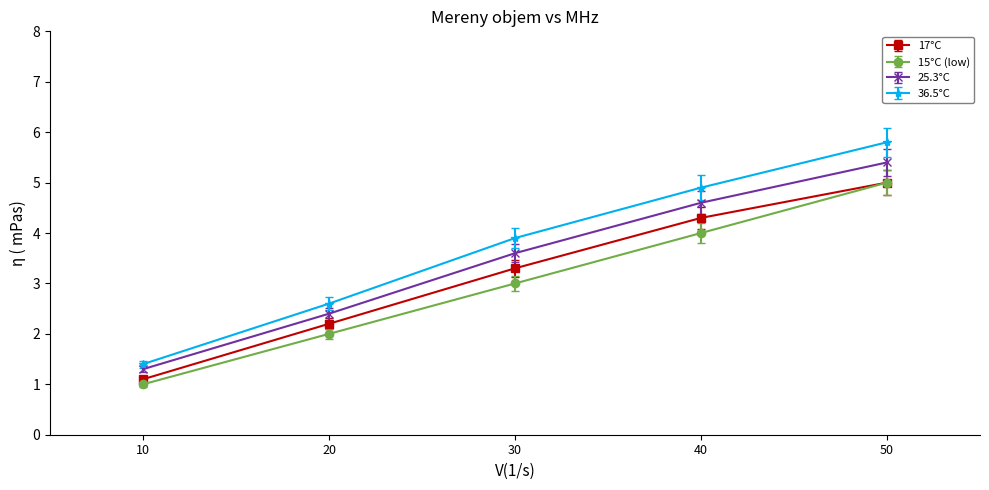

The value of 25.3°C at 10 is 0.8. True or false?

False